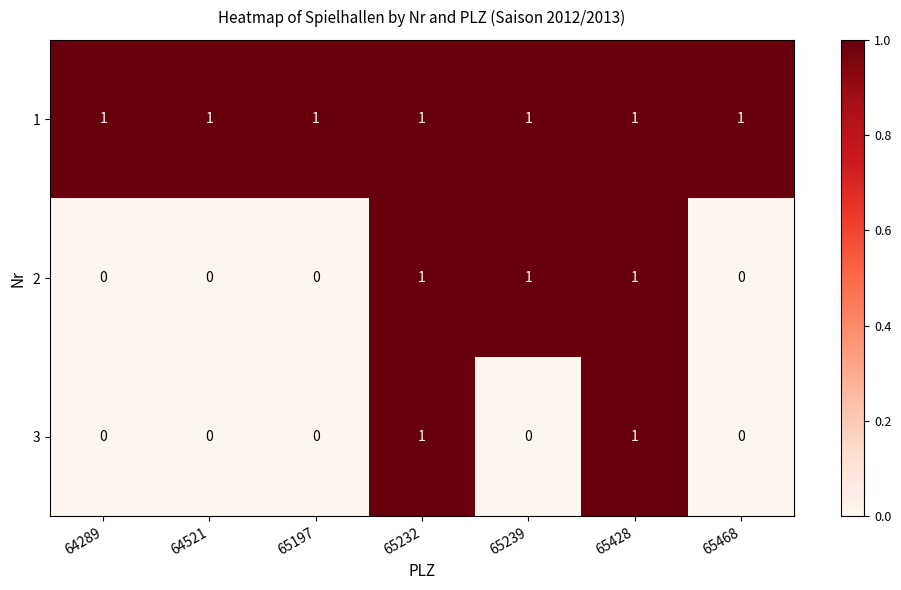

List the series in order of their overall mean, highest first.

1, 2, 3